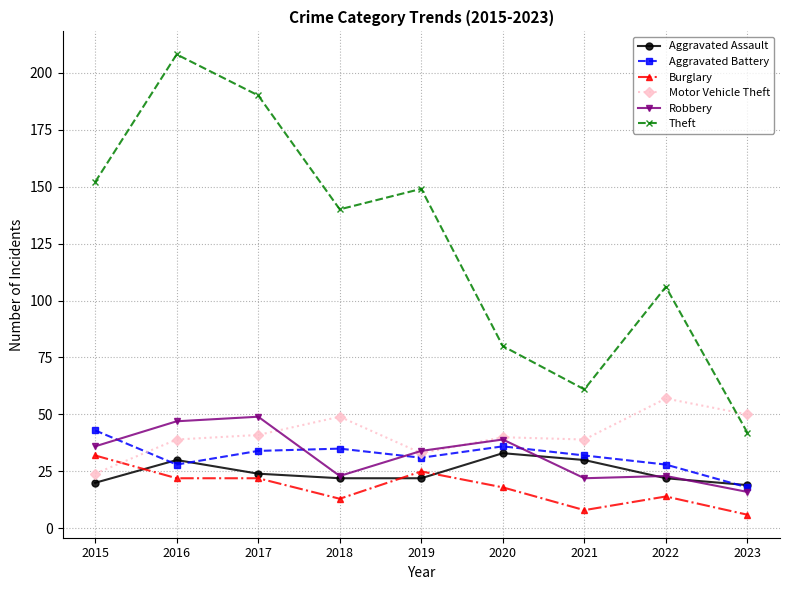

What value does the Aggravated Assault series have at 2018?

22